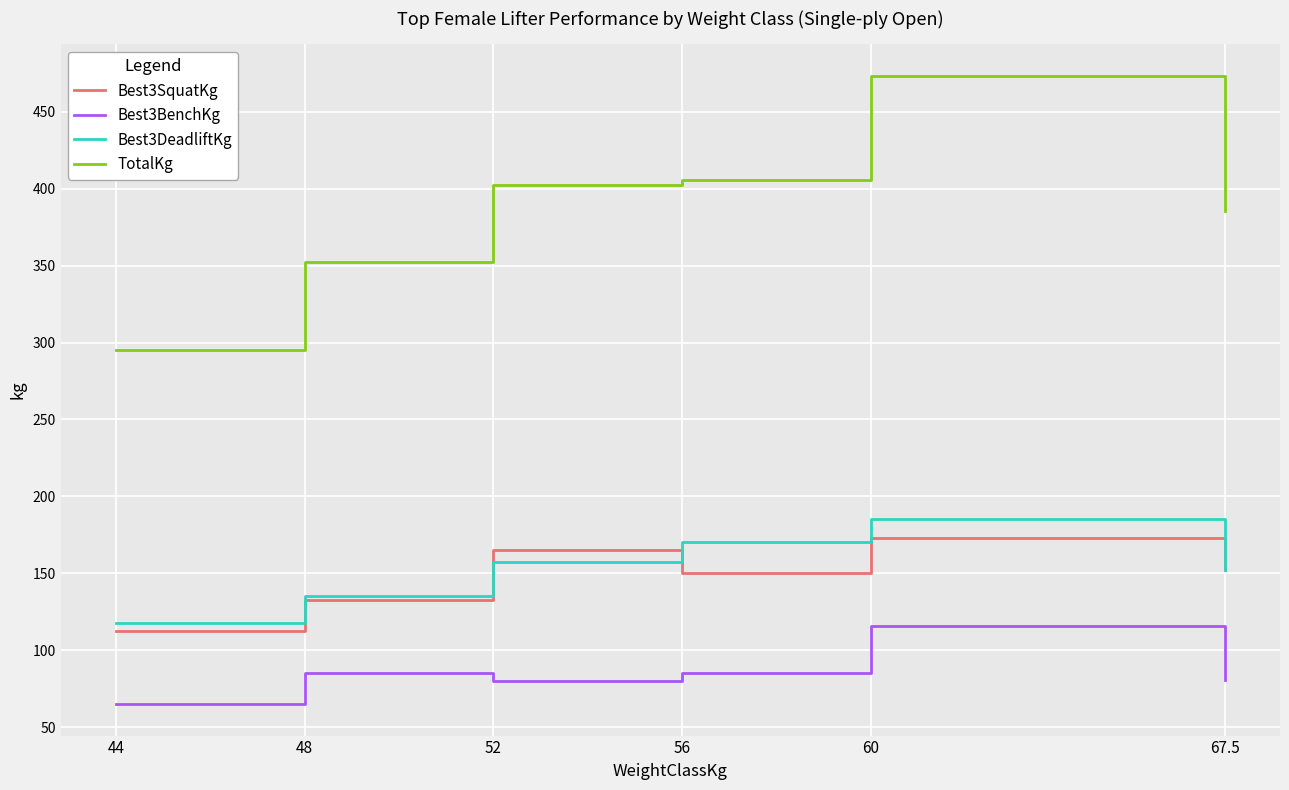

True or false: Best3DeadliftKg and TotalKg cross at least once.

False